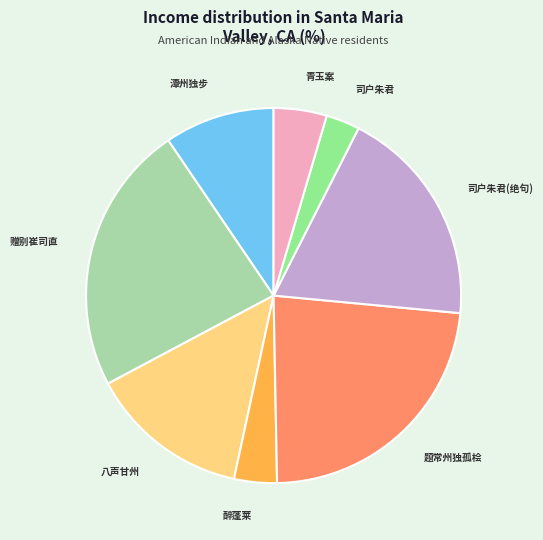

Is there any slice that represents more than half of the pie?

No